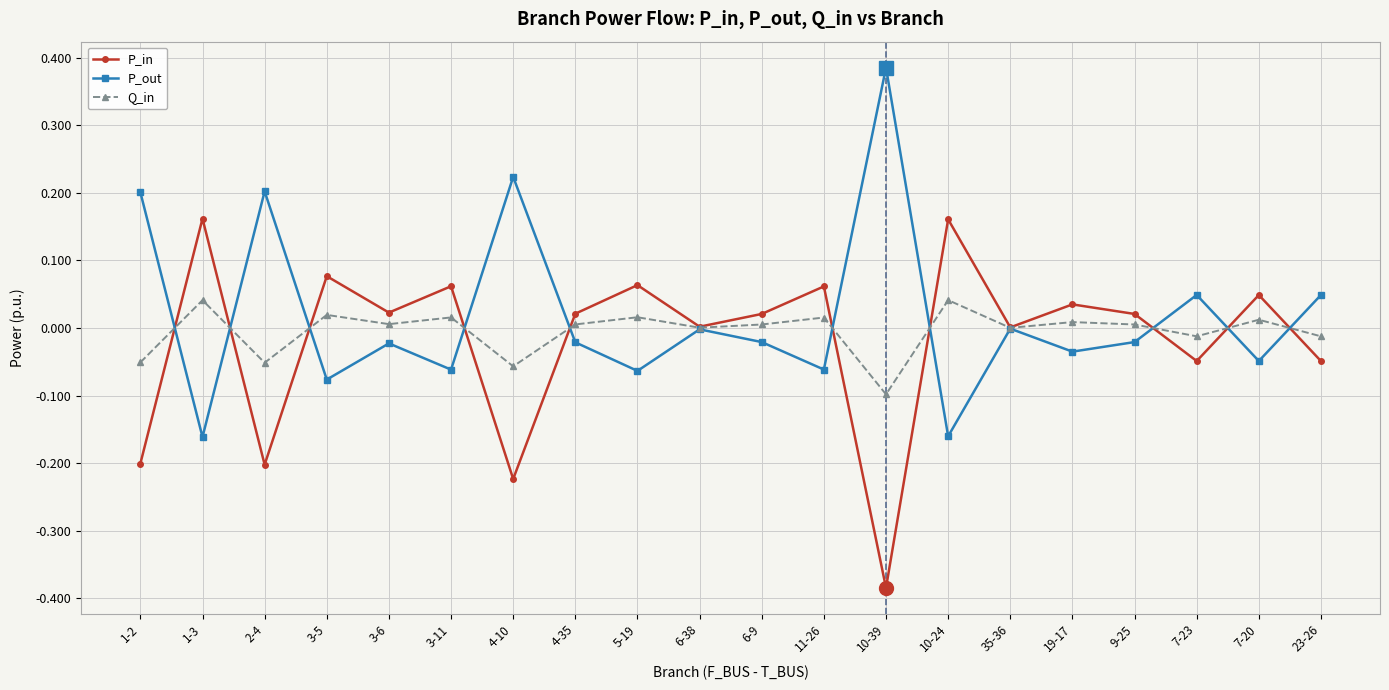

How many interior local peaks does the P_out series have?

7